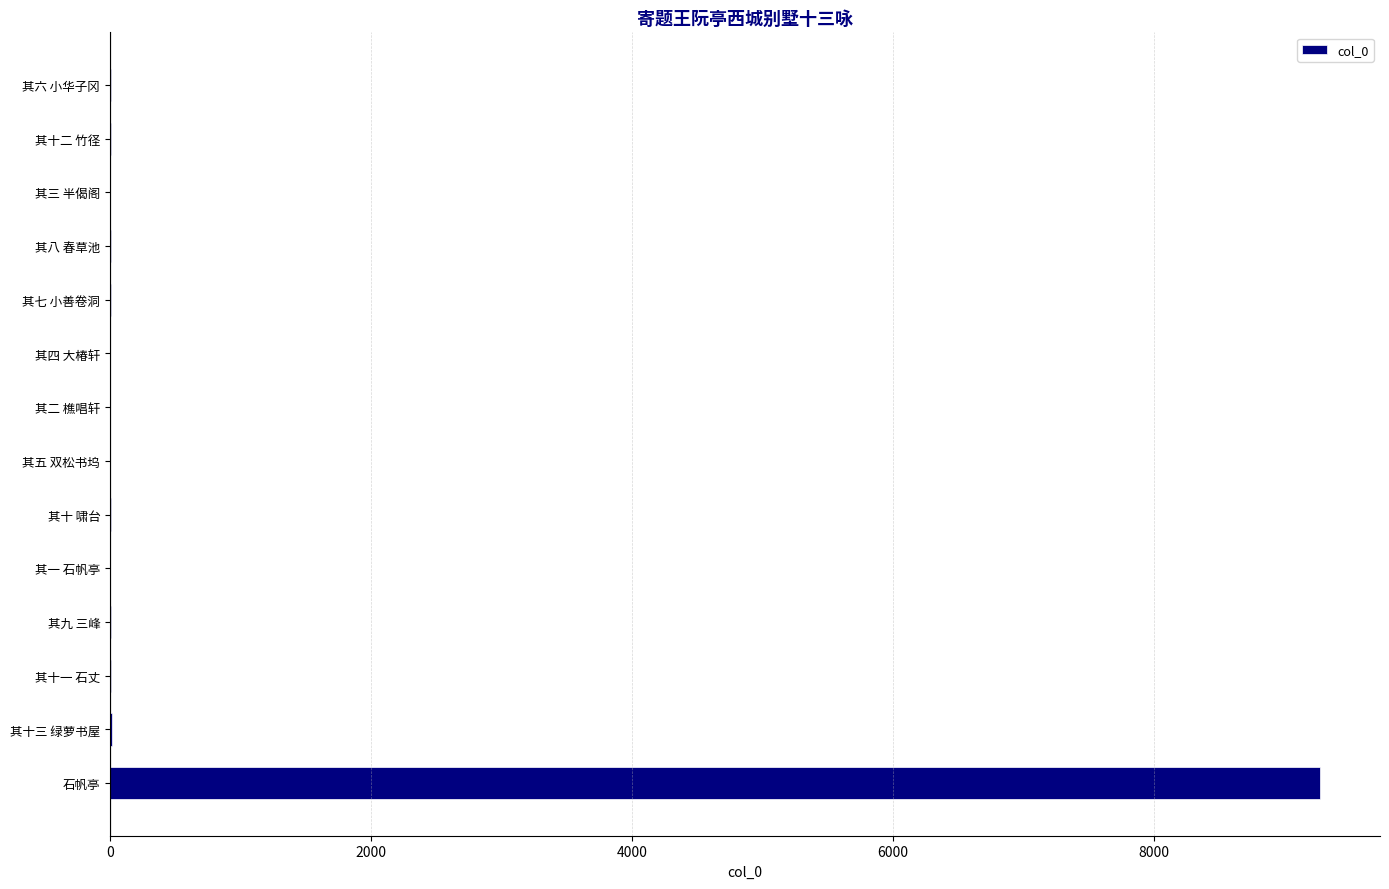

Read the value at 石帆亭.

9268